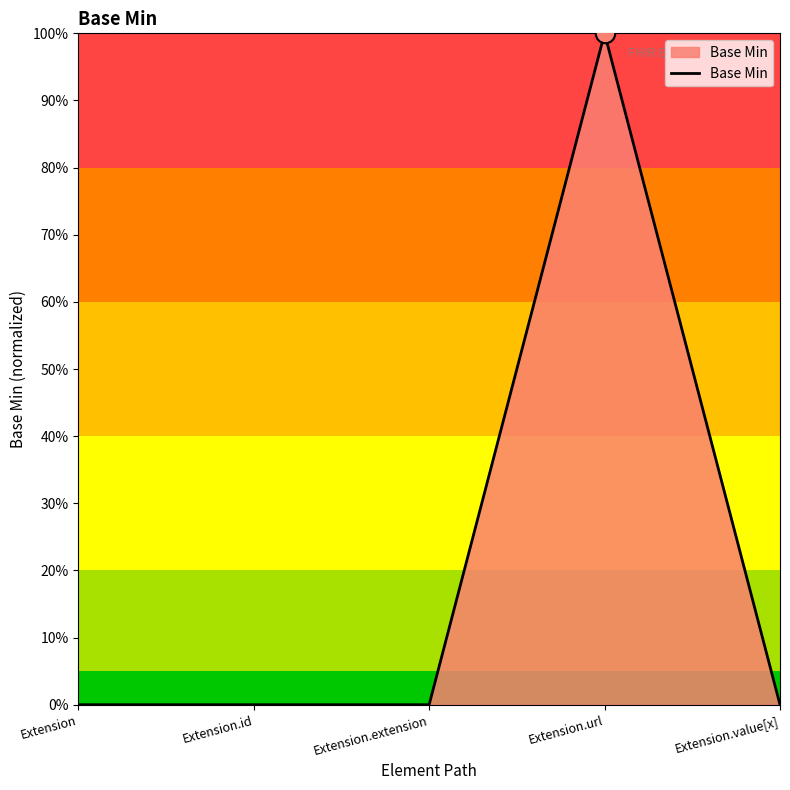

The chart shows a value of 0 at Extension.extension. True or false?

True